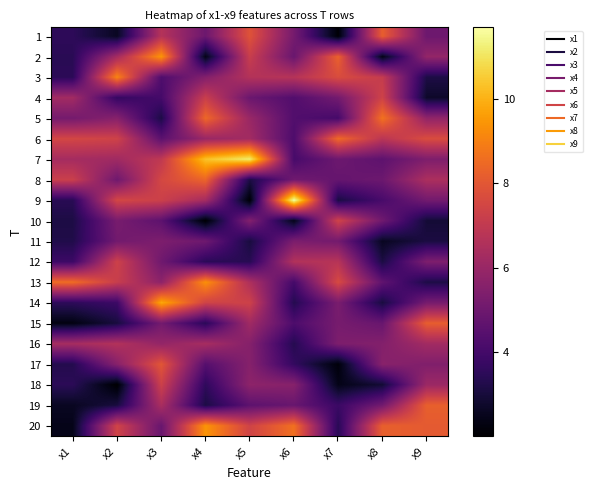

Reading right to left, extract all data points from this chart.

1: x9=5.0	x8=8.2	x7=2.1	x6=5.2	x5=7.9	x4=5.0	x3=6.7	x2=2.6	x1=3.5
2: x9=5.9	x8=2.4	x7=8.3	x6=4.9	x5=7.2	x4=2.4	x3=9.4	x2=6.3	x1=3.4
3: x9=3.2	x8=7.1	x7=7.7	x6=6.7	x5=6.7	x4=5.5	x3=4.3	x2=9.1	x1=3.5
4: x9=2.7	x8=7.4	x7=5.1	x6=4.3	x5=4.9	x4=7.2	x3=4.0	x2=3.7	x1=6.2
5: x9=5.8	x8=8.7	x7=4.0	x6=4.3	x5=6.0	x4=8.4	x3=3.2	x2=5.6	x1=5.2
6: x9=7.7	x8=6.8	x7=8.5	x6=4.2	x5=6.2	x4=6.0	x3=4.6	x2=7.4	x1=7.5
7: x9=5.4	x8=4.6	x7=5.0	x6=4.1	x5=11.2	x4=10.3	x3=7.0	x2=6.2	x1=6.3
8: x9=6.5	x8=4.9	x7=4.8	x6=5.1	x5=3.1	x4=8.4	x3=7.5	x2=5.0	x1=7.2
9: x9=5.1	x8=4.1	x7=3.1	x6=11.7	x5=2.1	x4=6.3	x3=7.3	x2=7.5	x1=3.4
10: x9=2.9	x8=5.0	x7=7.4	x6=2.4	x5=5.5	x4=2.1	x3=4.6	x2=5.2	x1=3.1
11: x9=3.1	x8=2.6	x7=5.1	x6=5.3	x5=3.1	x4=5.0	x3=5.3	x2=5.1	x1=3.2
12: x9=5.4	x8=3.1	x7=6.7	x6=6.6	x5=3.4	x4=3.5	x3=5.0	x2=7.3	x1=3.8
13: x9=3.2	x8=4.7	x7=7.6	x6=4.0	x5=6.5	x4=9.3	x3=5.7	x2=7.2	x1=8.6
14: x9=5.2	x8=3.1	x7=5.3	x6=3.3	x5=7.3	x4=7.4	x3=9.8	x2=3.8	x1=3.5
15: x9=8.2	x8=4.9	x7=5.2	x6=4.2	x5=6.2	x4=3.4	x3=5.1	x2=3.0	x1=2.3
16: x9=6.2	x8=5.5	x7=5.4	x6=3.3	x5=5.5	x4=6.4	x3=5.9	x2=6.6	x1=6.3
17: x9=5.4	x8=5.6	x7=2.2	x6=3.6	x5=5.6	x4=4.4	x3=8.0	x2=5.6	x1=3.3
18: x9=6.1	x8=2.9	x7=2.4	x6=5.6	x5=5.7	x4=3.5	x3=7.3	x2=2.0	x1=3.5
19: x9=8.2	x8=5.1	x7=3.8	x6=4.9	x5=4.6	x4=3.1	x3=6.4	x2=3.1	x1=2.6
20: x9=8.1	x8=8.2	x7=3.4	x6=8.6	x5=7.4	x4=9.4	x3=4.9	x2=7.4	x1=2.4